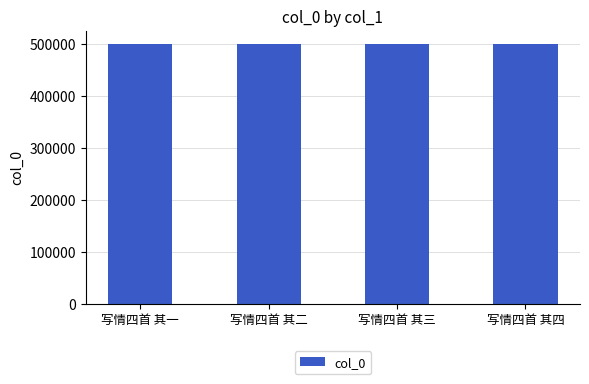

What is the sum of the values at 写情四首 其一 and 写情四首 其二?

1002119